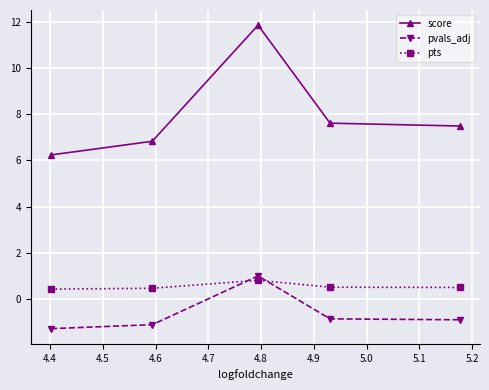

What is the minimum value for pts?

0.4